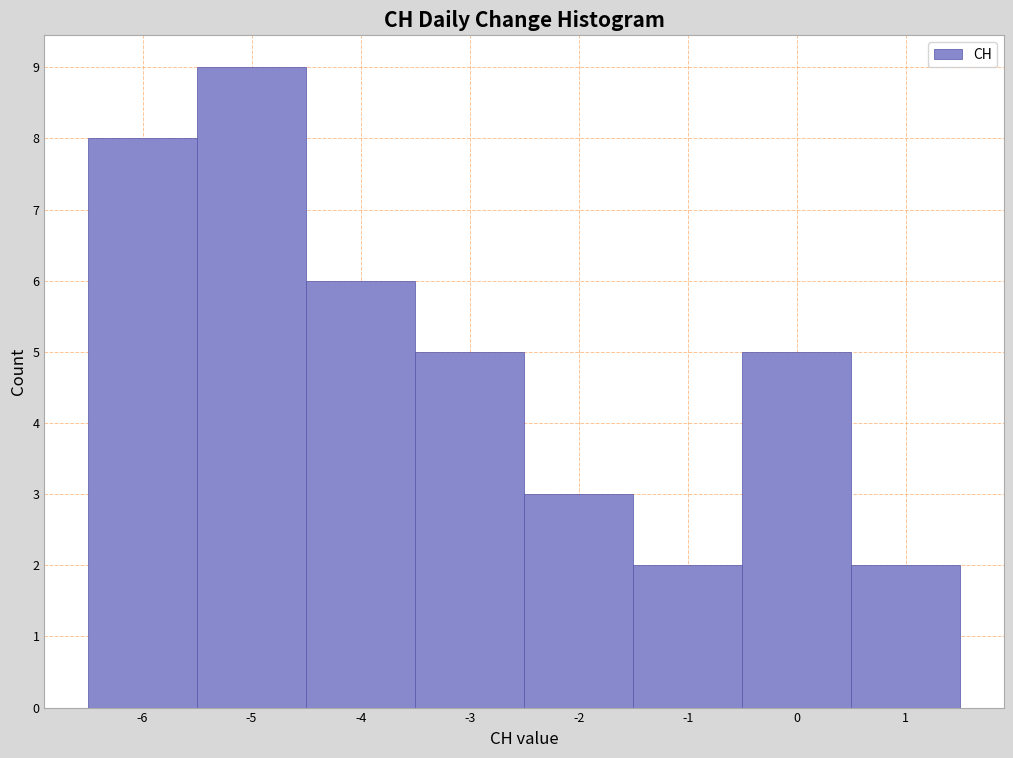

Reading left to right, list every bar in this chart as the range it spans on the x-axis followed by its height. The values are not printed on the chart, so give them approximately, as read against the axis.

-6.5 to -5.5: 8
-5.5 to -4.5: 9
-4.5 to -3.5: 6
-3.5 to -2.5: 5
-2.5 to -1.5: 3
-1.5 to -0.5: 2
-0.5 to 0.5: 5
0.5 to 1.5: 2